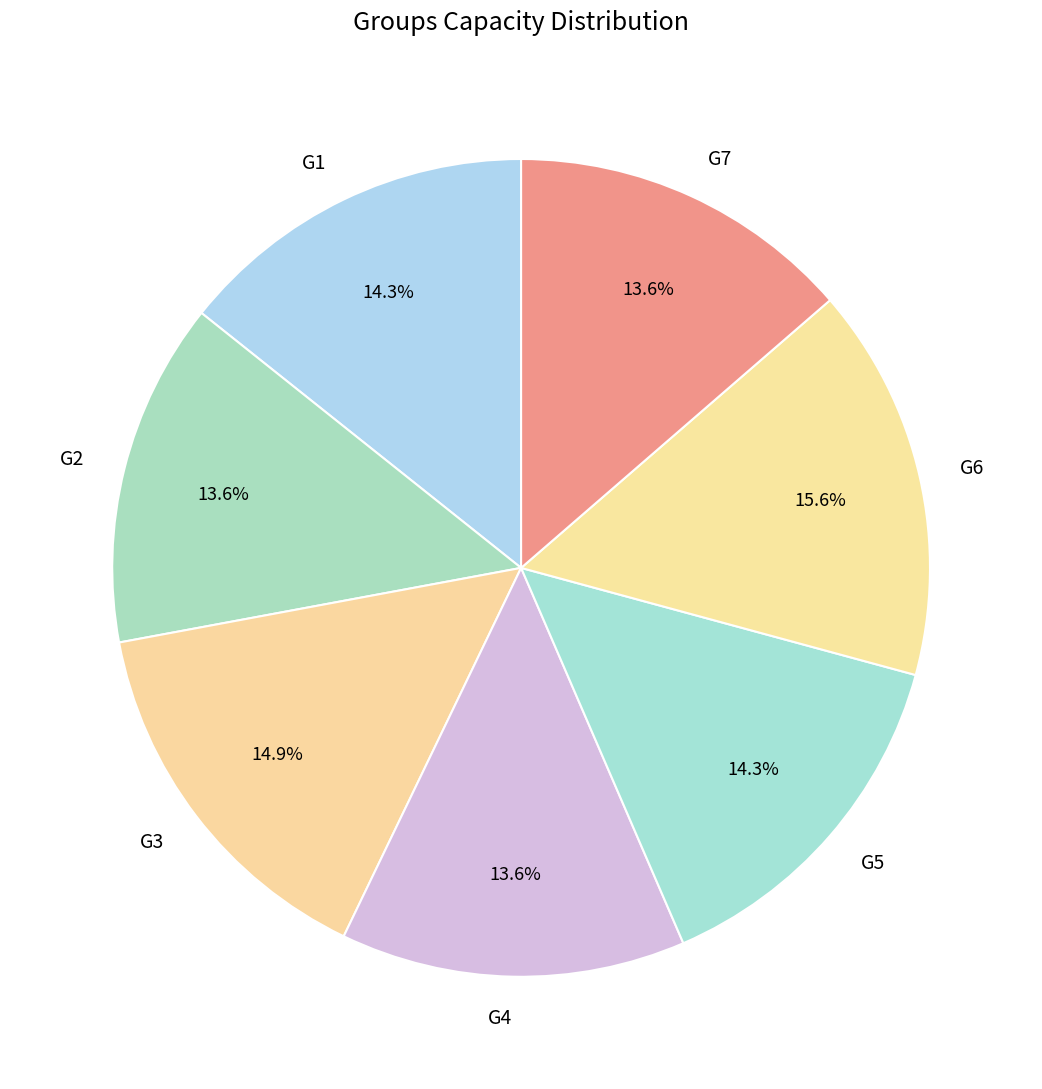

Count the number of slices in the pie.

7